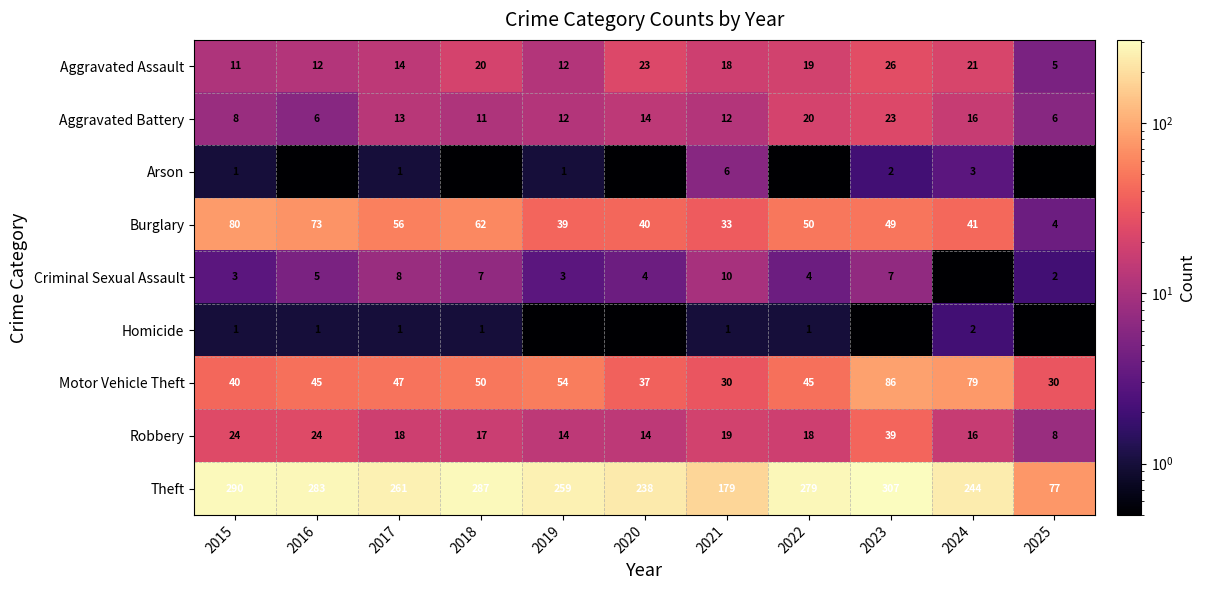

True or false: Motor Vehicle Theft has a value of 50.0 at 2018.

True